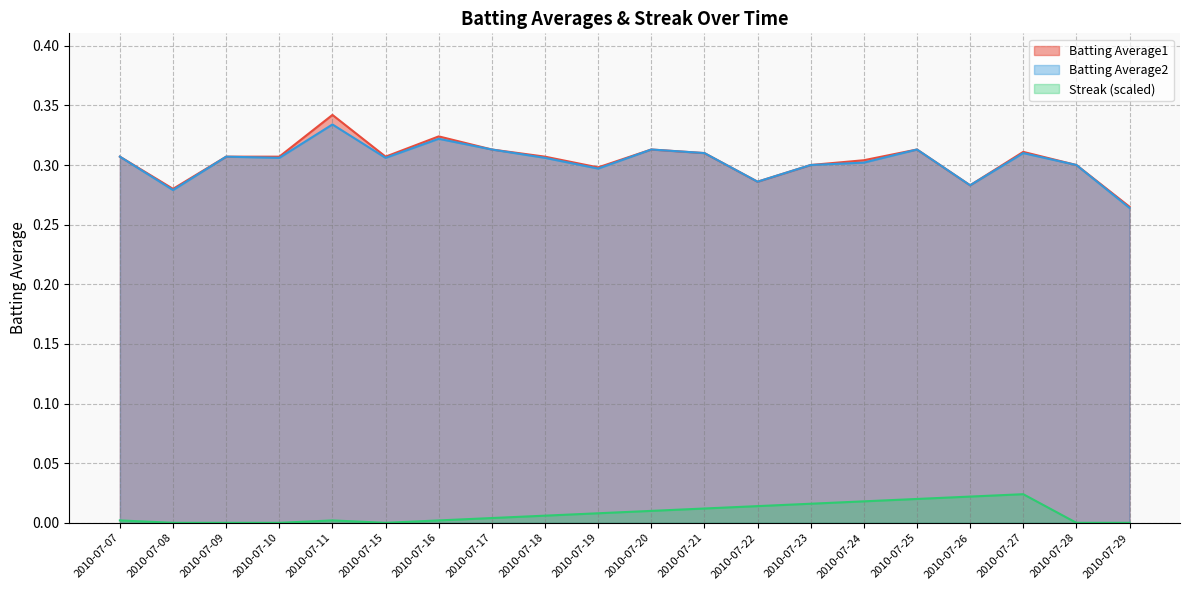

Which series changed the most between 2010-07-18 and 2010-07-20?

Batting Average2